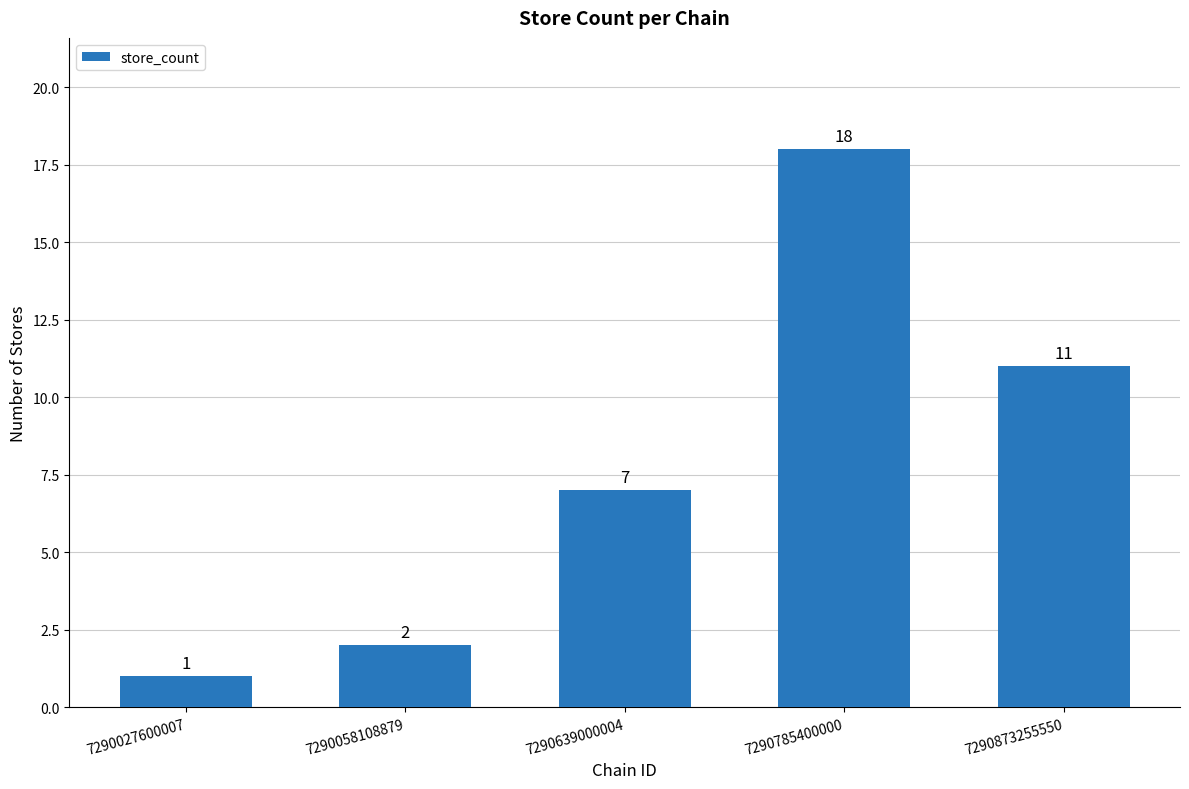

Approximately how many times larger is the value at 7290873255550 compared to 7290027600007?

11.0